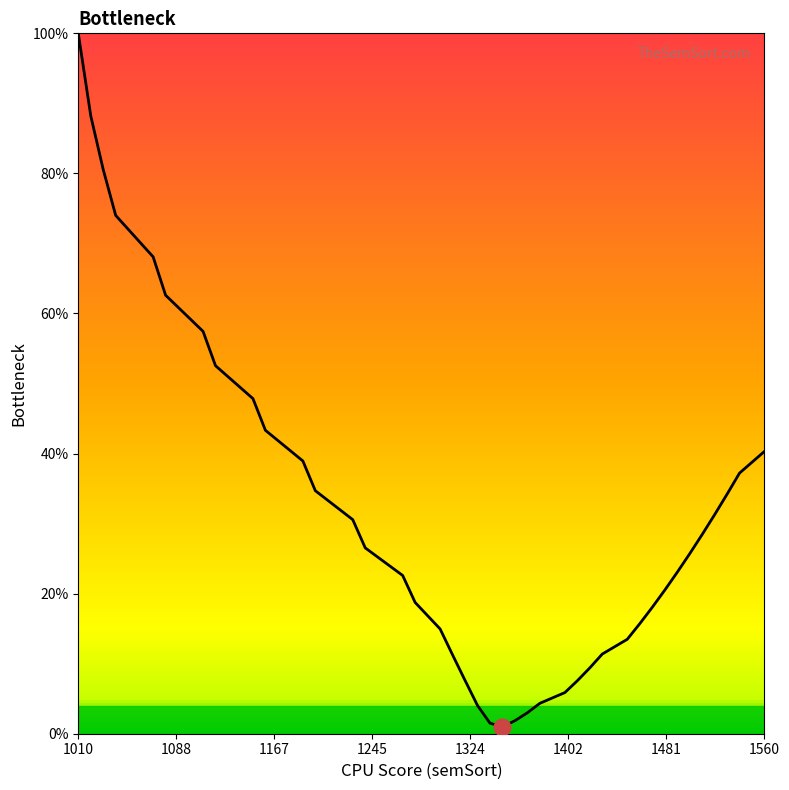

Is this an area chart (filled region under the line)?

Yes